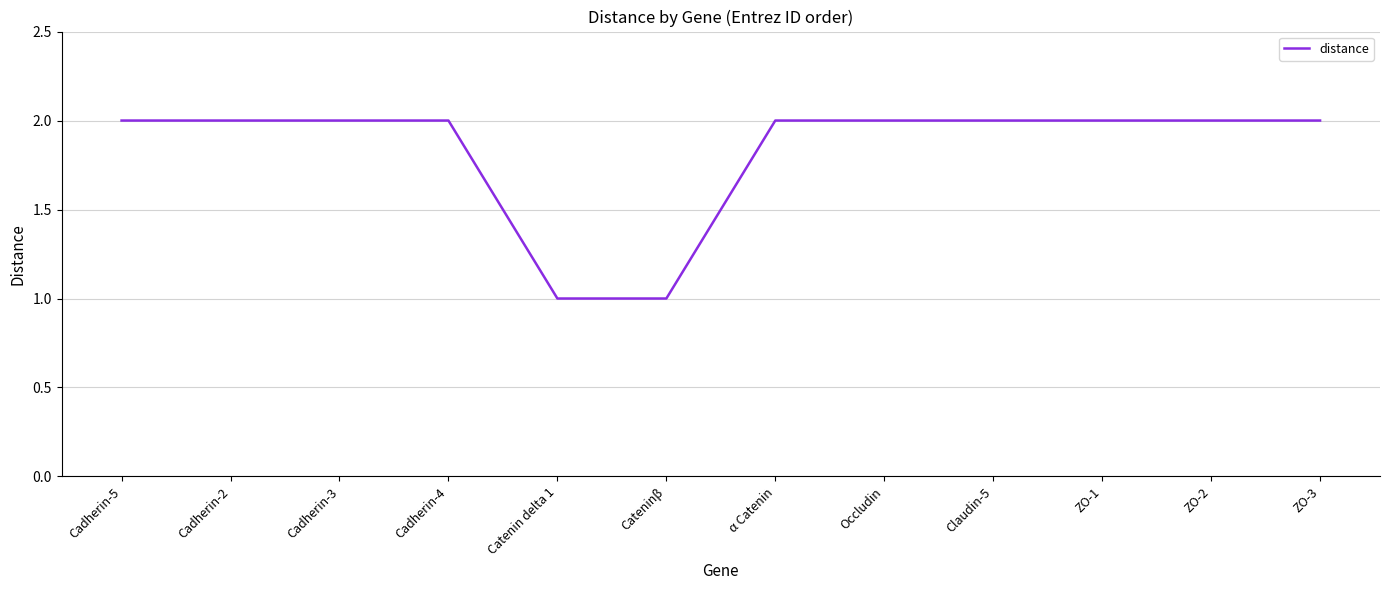

Approximately how many times larger is the value at Cadherin-2 compared to ZO-1?

1.0